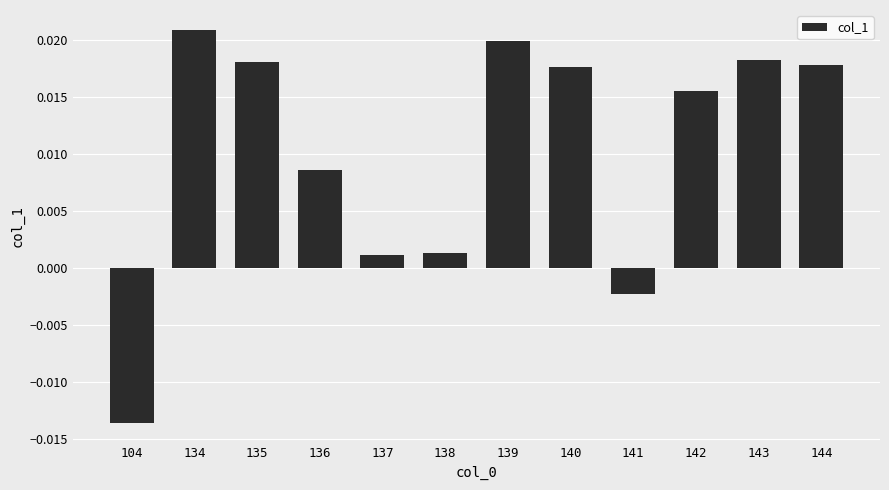

Which label corresponds to the smallest value in the chart?

104